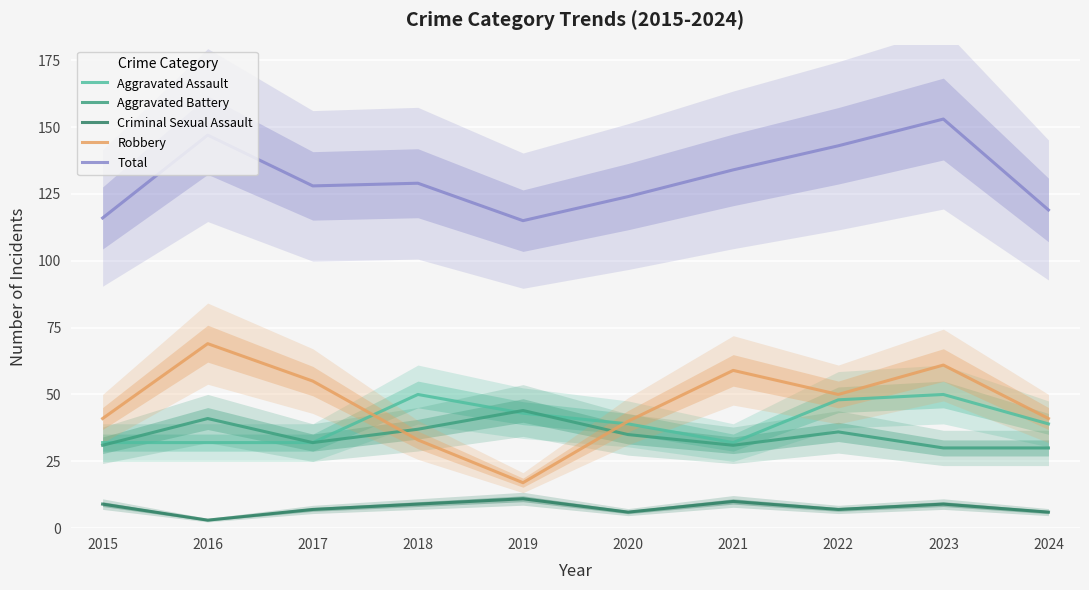

What is the minimum value shown in the chart?

3